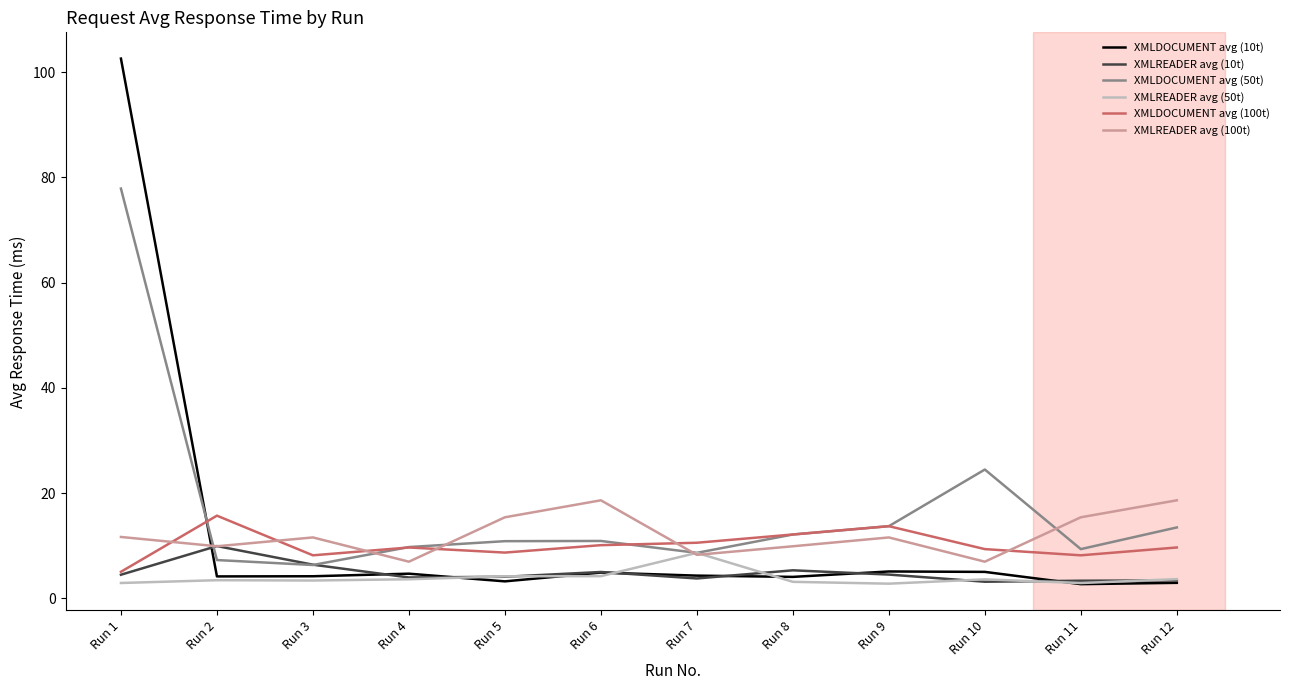

What is the sum of all XMLREADER avg (100t) values?

144.8